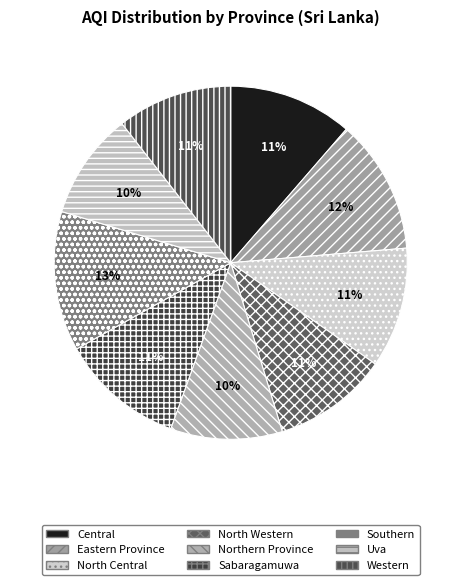

Does Southern represent more than half of the total?

No